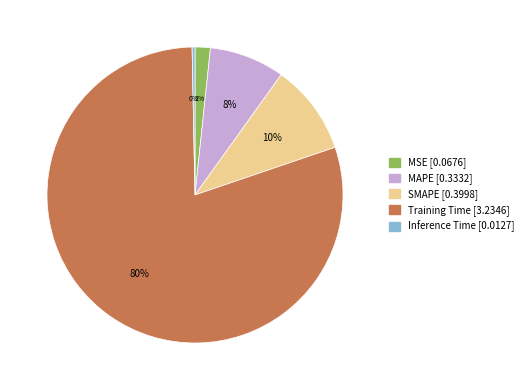

How many segments does this pie chart have?

5